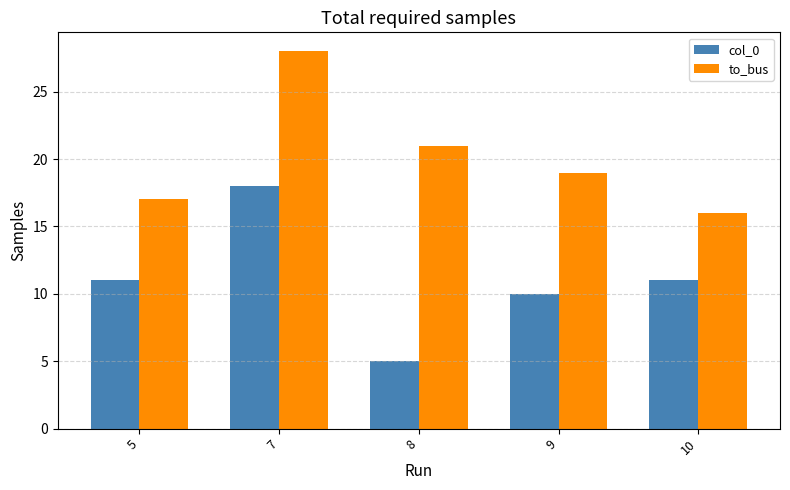

What is the difference between the maximum and minimum values in the col_0 series?

13